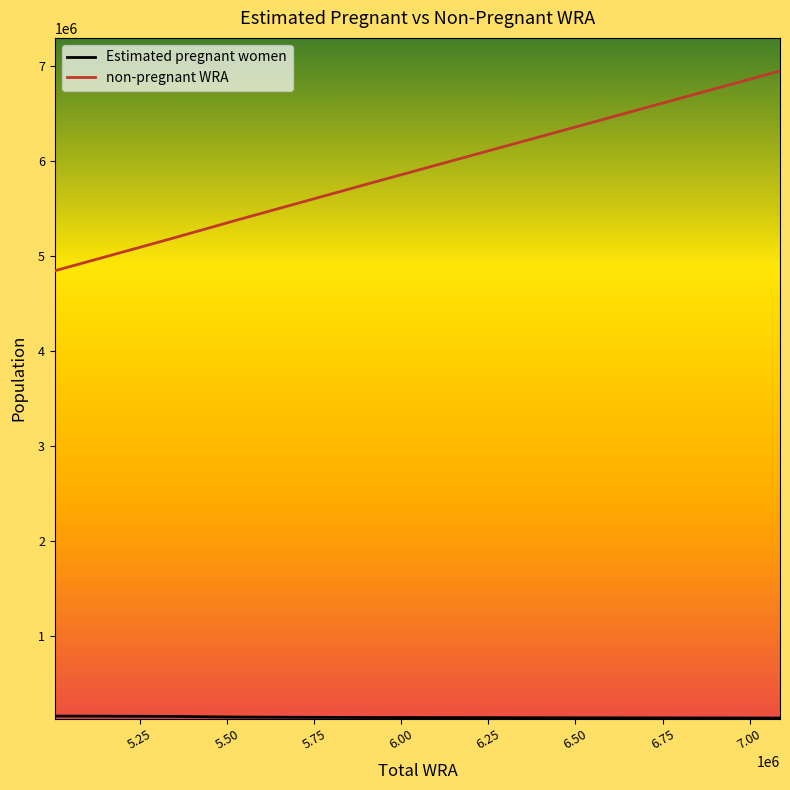

Which series has the largest total across all categories?

non-pregnant WRA